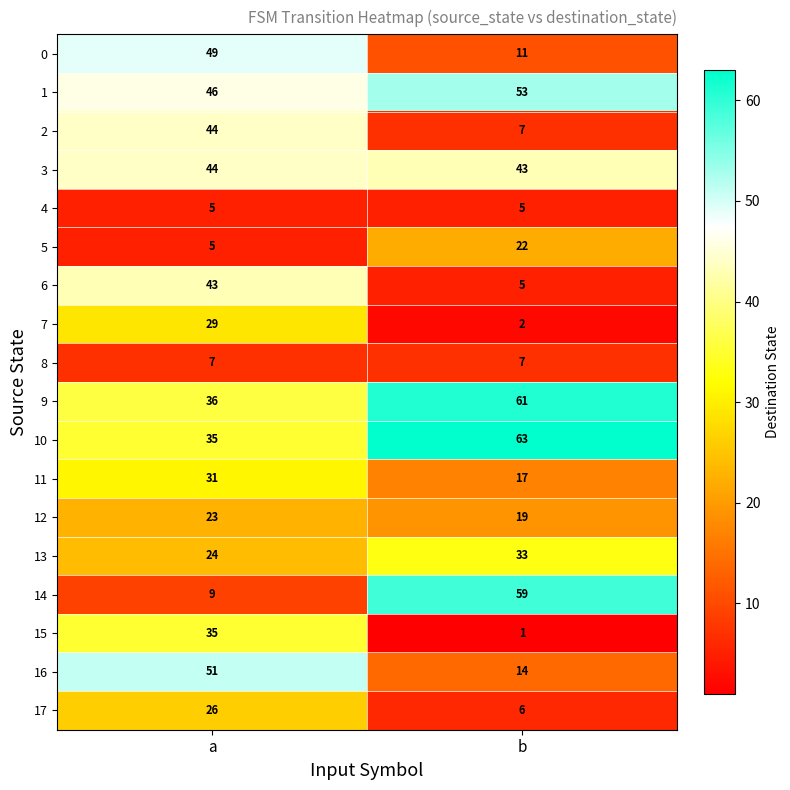

Which category has the highest value across all series?

b